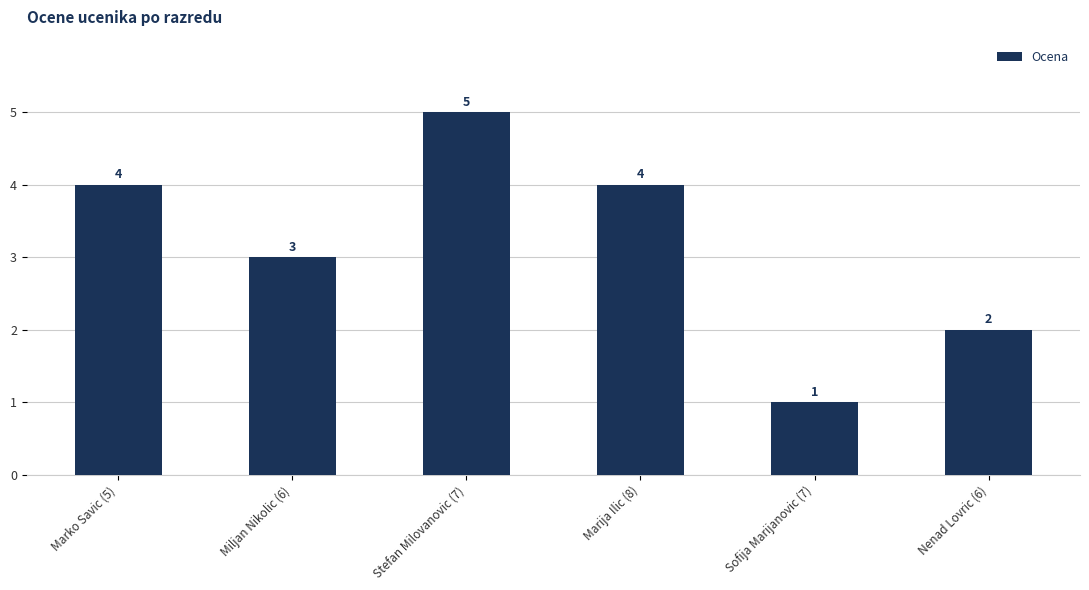

Is it true that the value at Nenad Lovric (6) is 3?

False